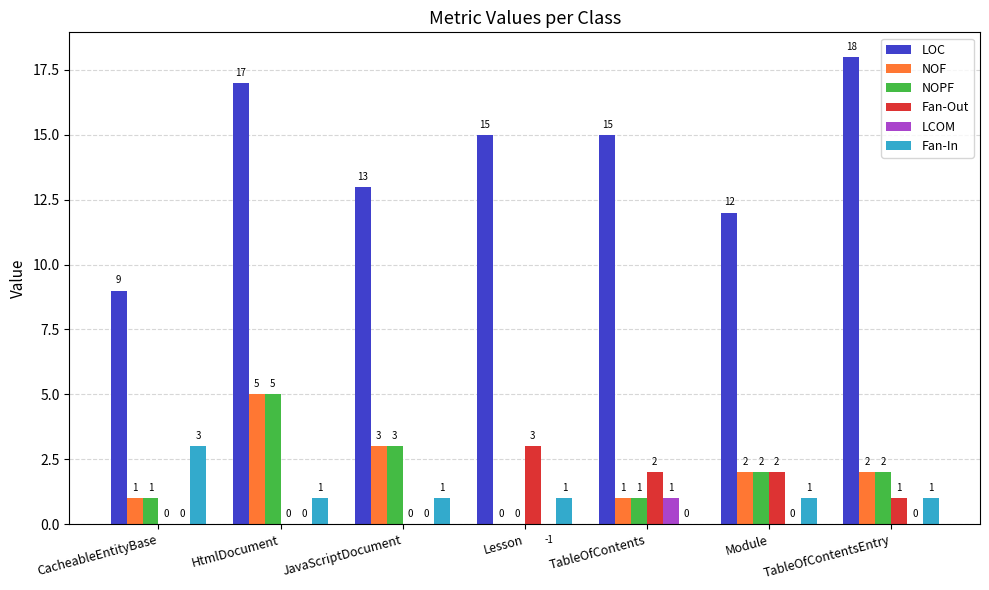

Is the value of Fan-Out at CacheableEntityBase greater than the value of LCOM at TableOfContents?

No